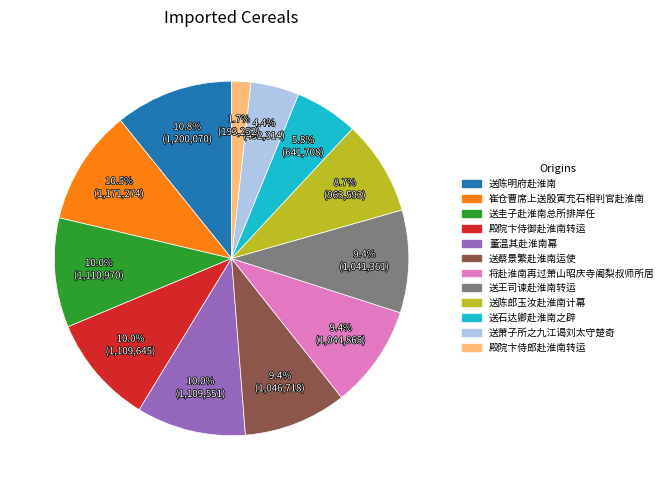

Approximately how many times larger is the value at 送石达卿赴淮南之辟 compared to 送萧子所之九江谒刘太守楚奇?

1.3